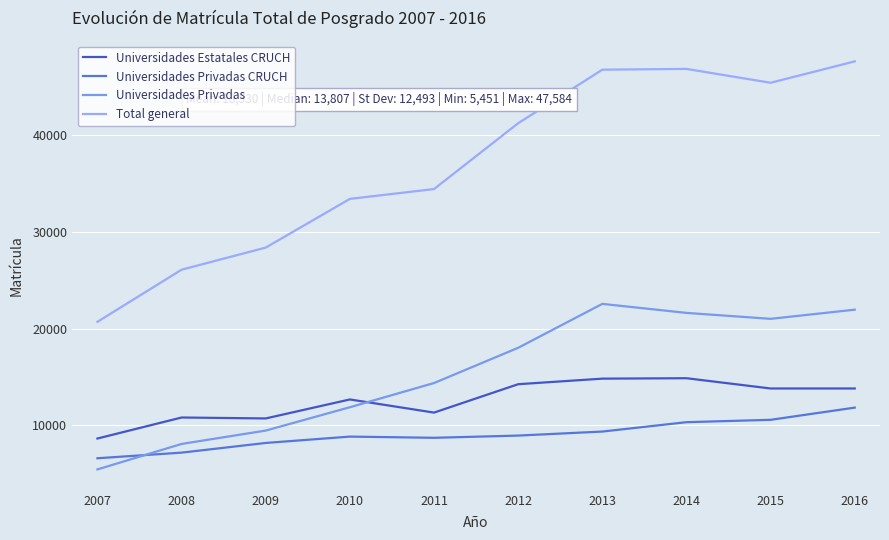

Is it true that Universidades Estatales CRUCH equals 14249 at 2012?

True